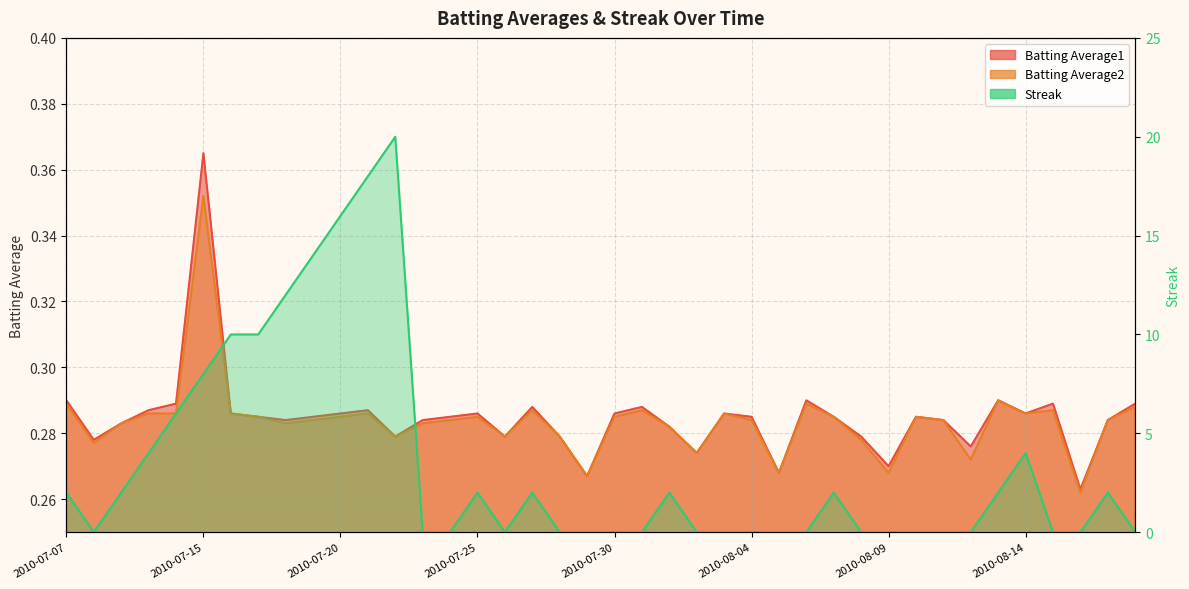

What is the label of the 8th point from the right?

2010-08-11